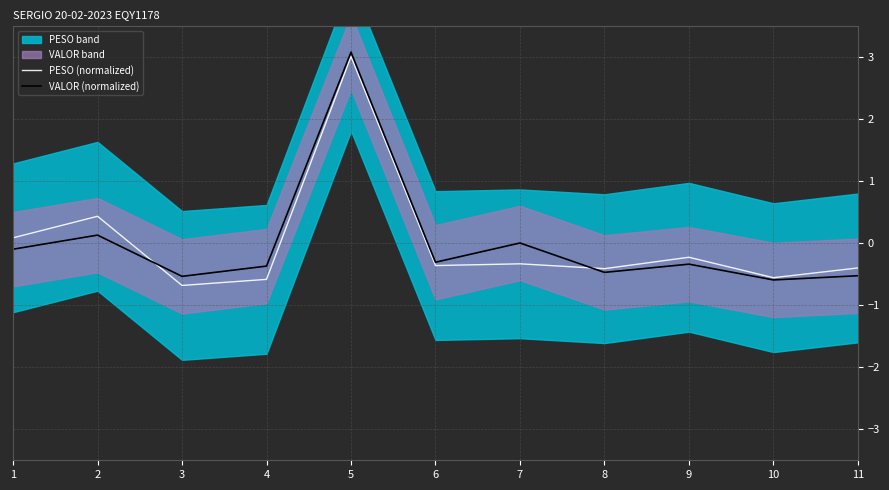

At which label is PESO (normalized) closest to 1?

2